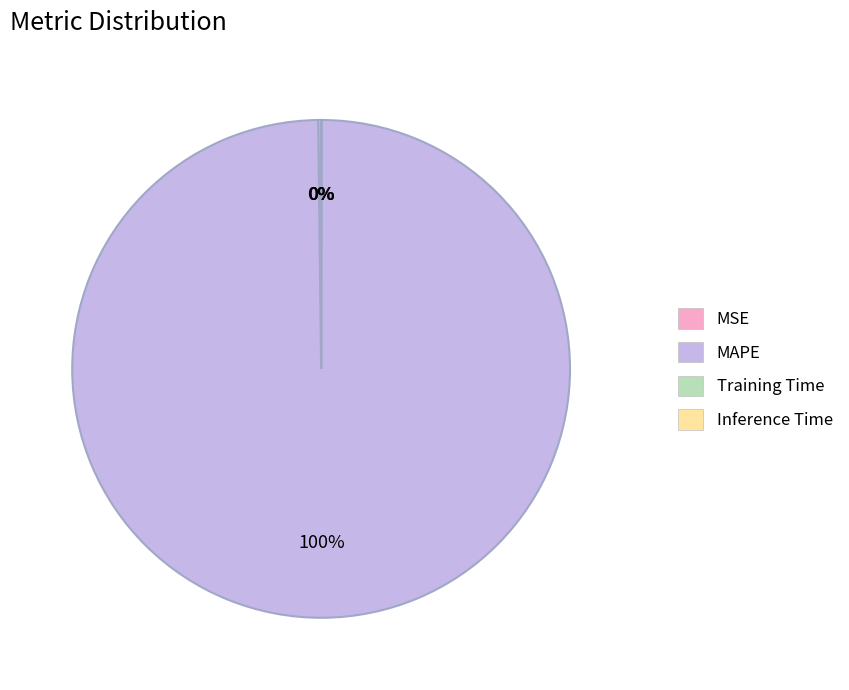

To the nearest percent, what is the difference between the largest and smallest slice percentages?

100%